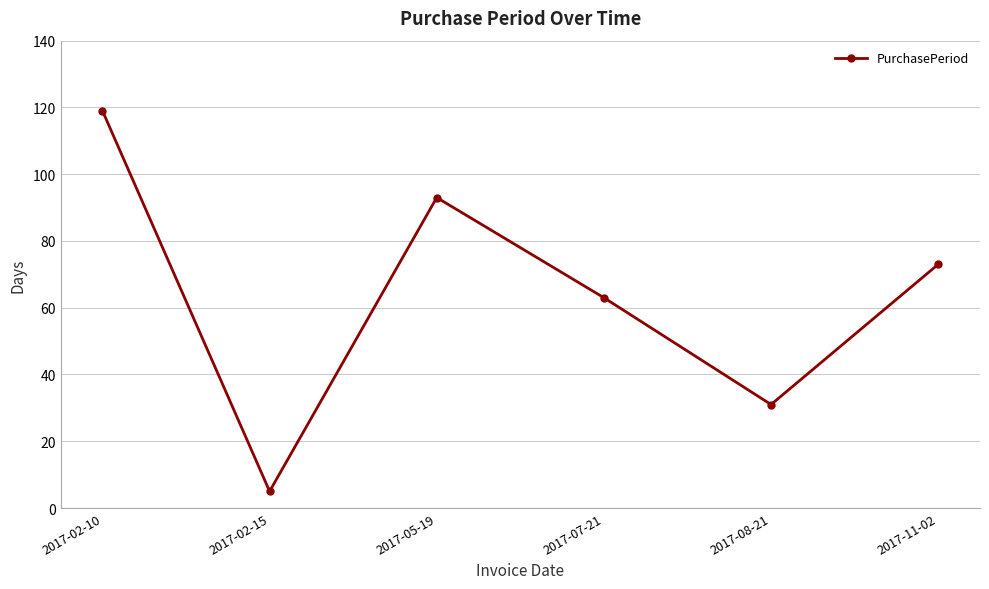

Is it true that the value at 2017-08-21 is 55?

False